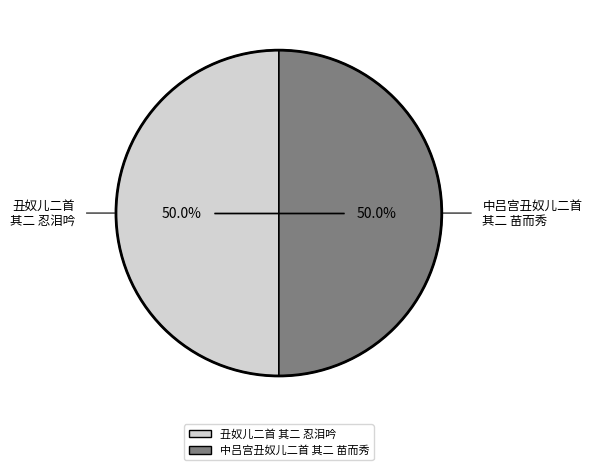

How much of the chart is everything except 丑奴儿二首 其二 忍泪吟?

50.0%